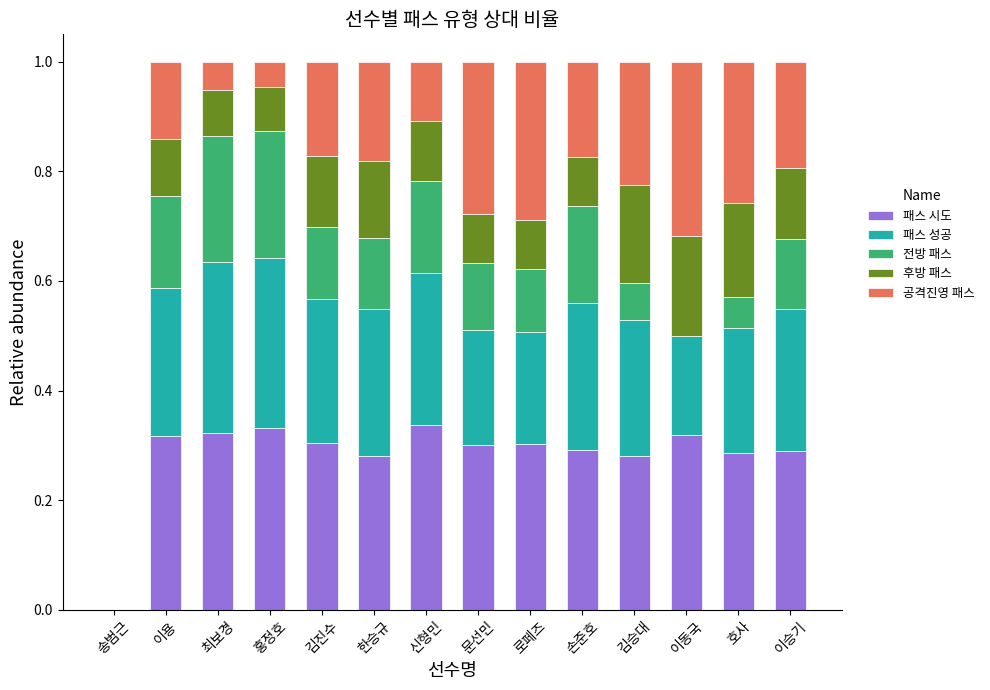

What is the sum of the 패스 시도 values at 이용 and 로페즈?

0.6